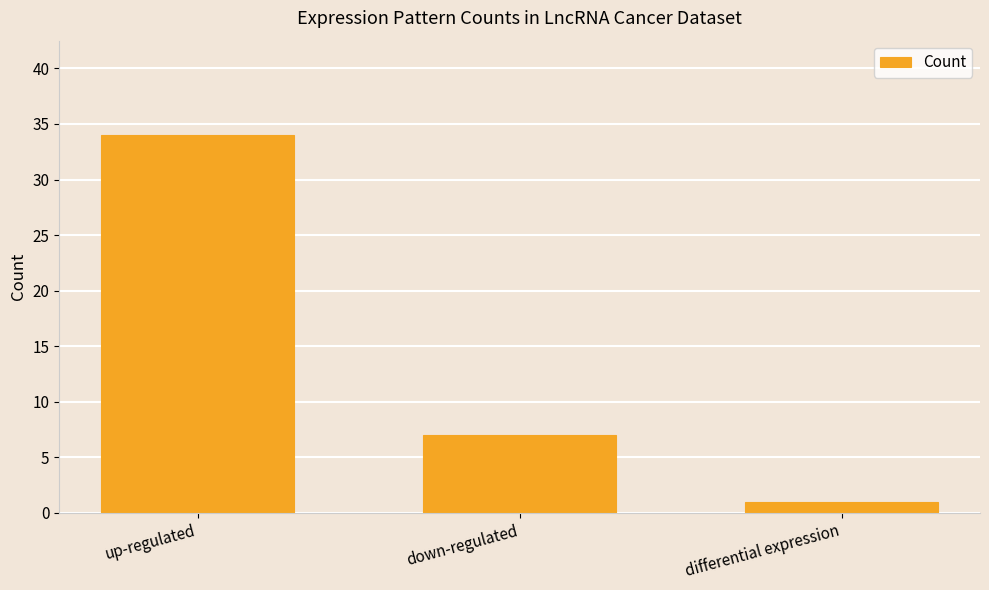

At which label is the value closest to 17?

down-regulated